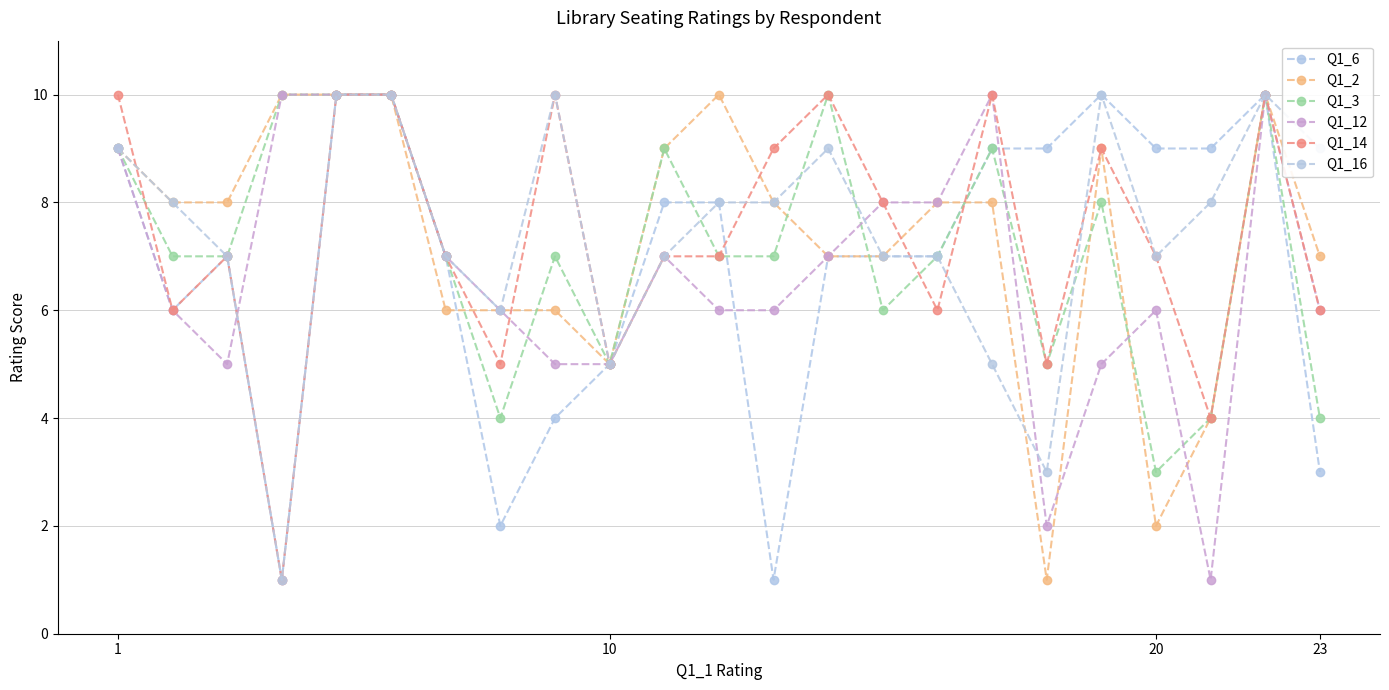

How many data points does each series have?

23